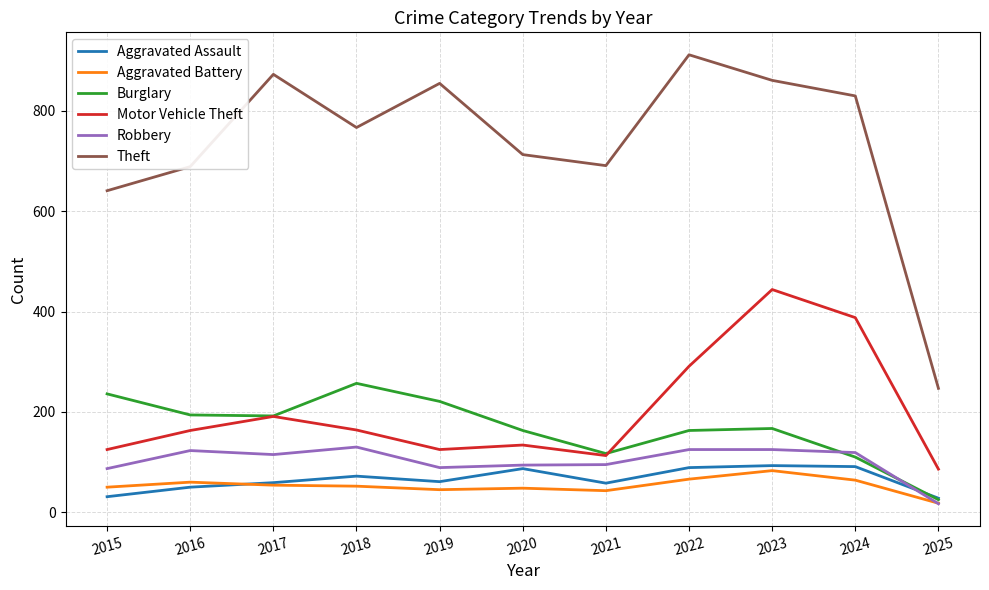

How many times do Burglary and Aggravated Assault cross each other?

1